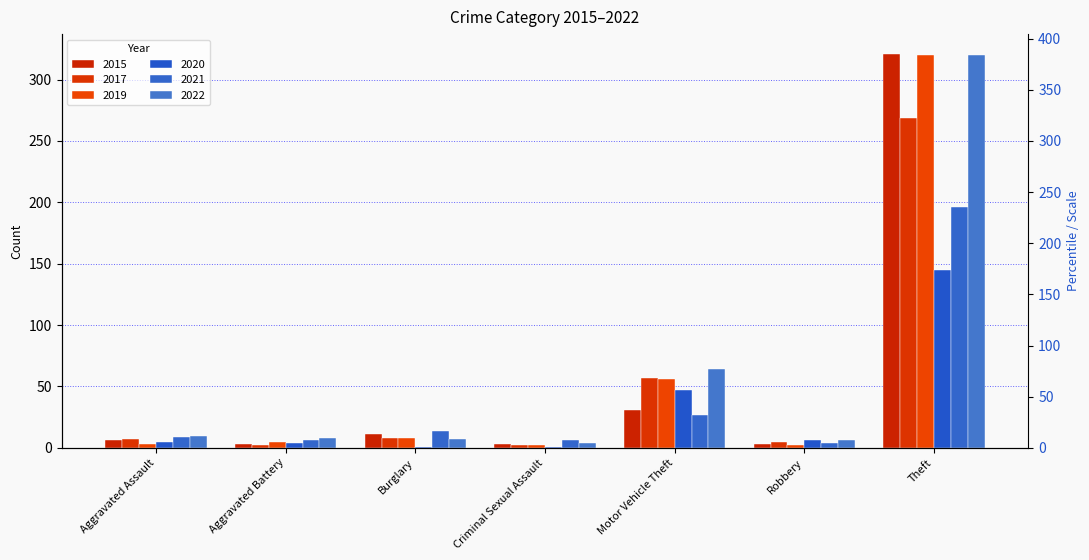

What position from the right is Burglary?

5